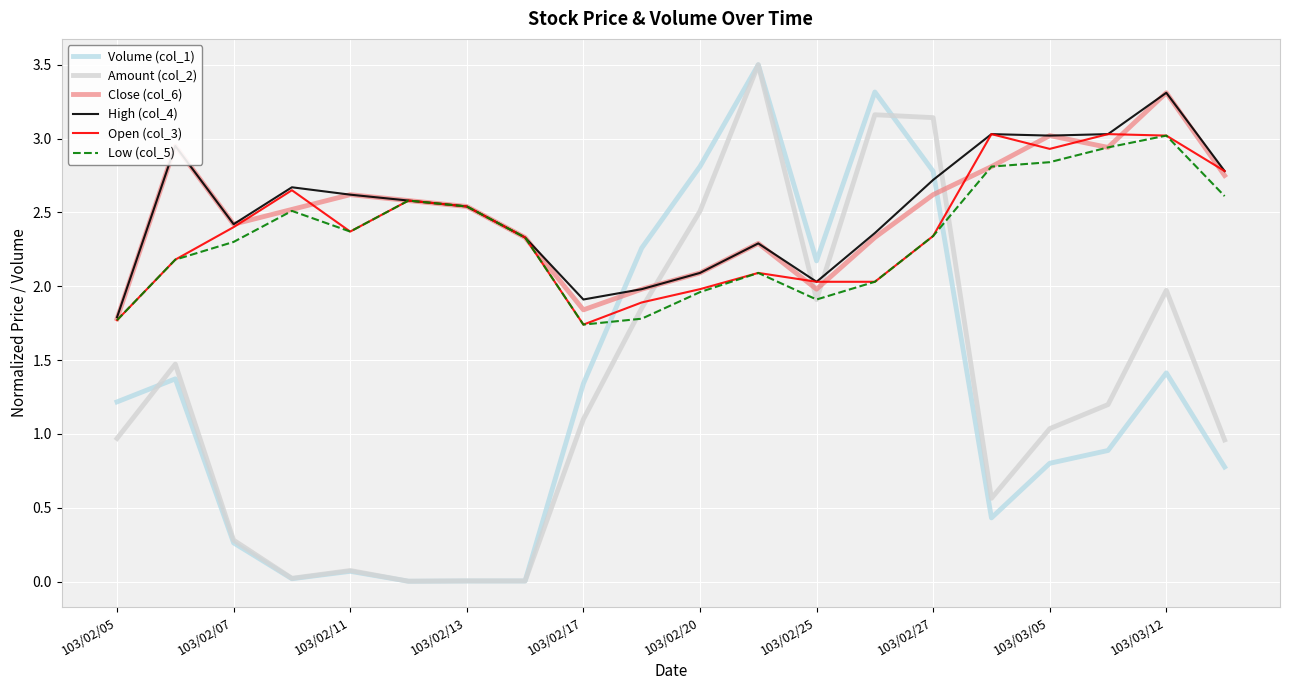

How many values in the Low (col_5) series are below 2?

5